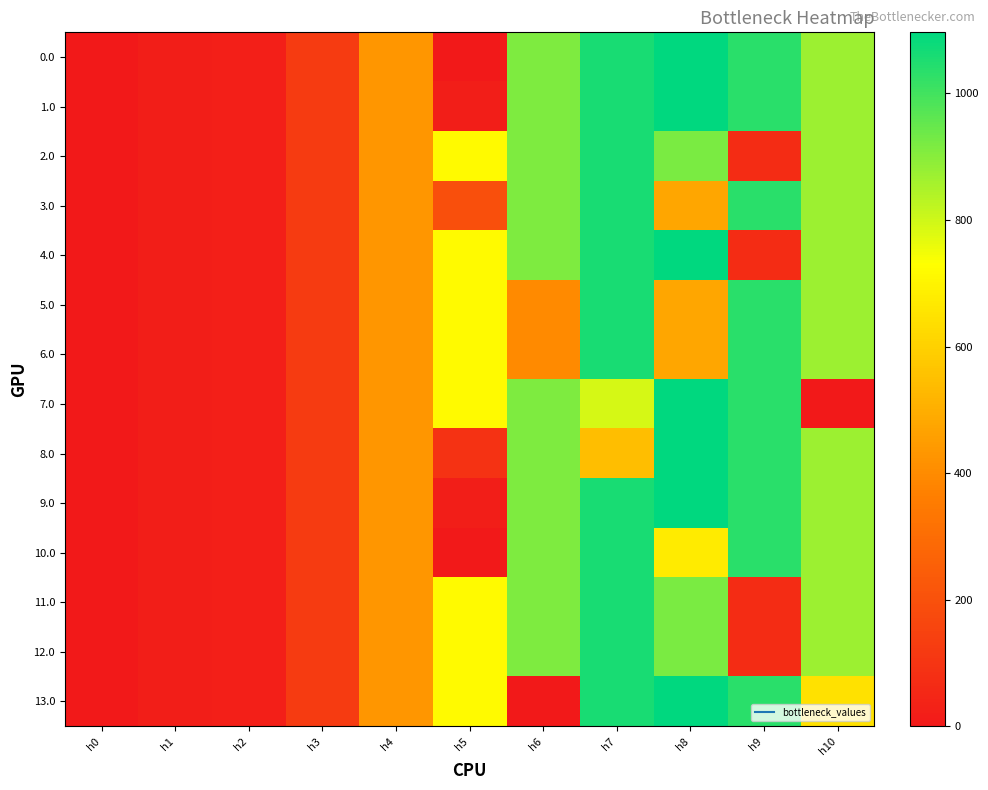

Count the number of data series in this chart.

14